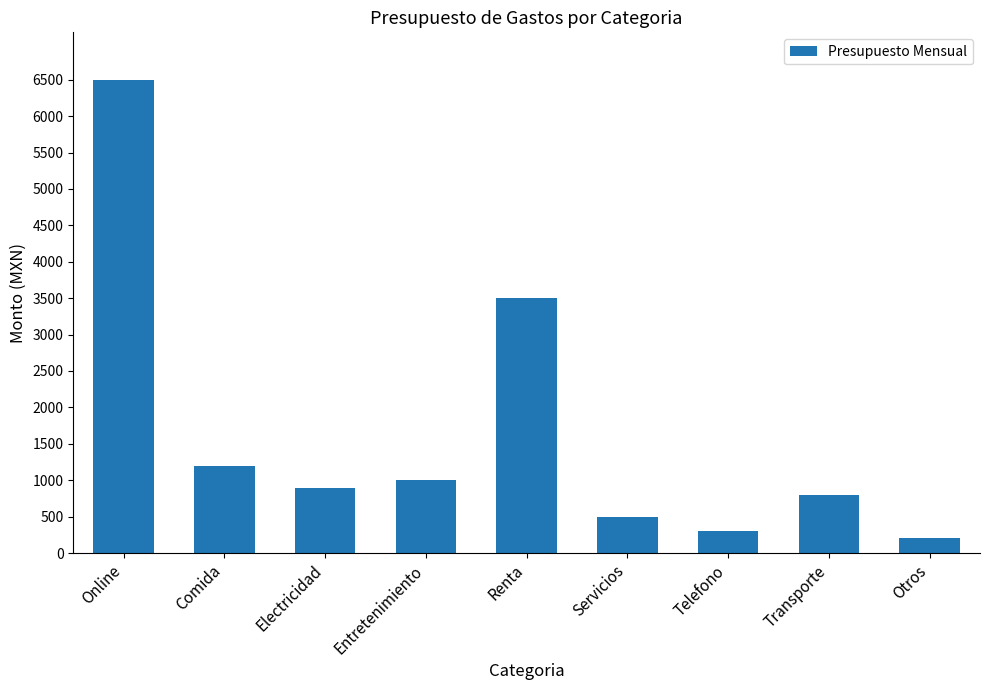

How many bars are there in total?

9